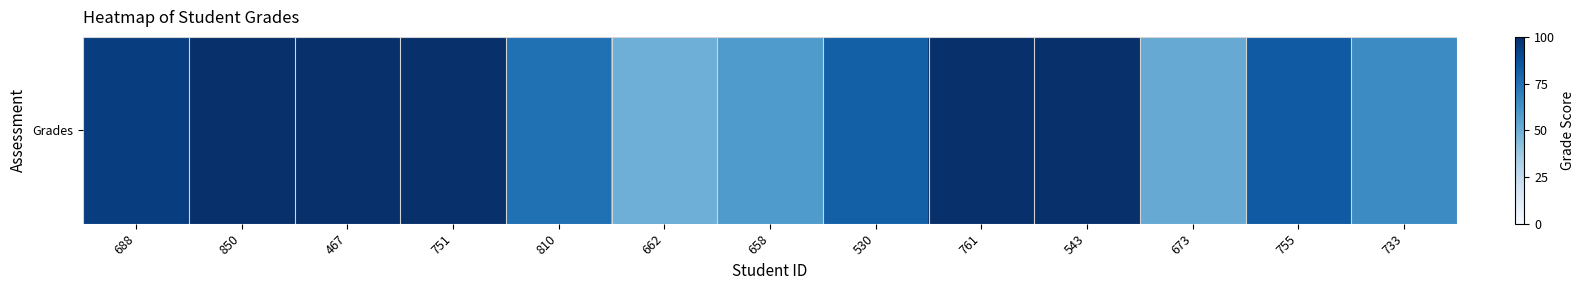

How many data points are above 83?

7